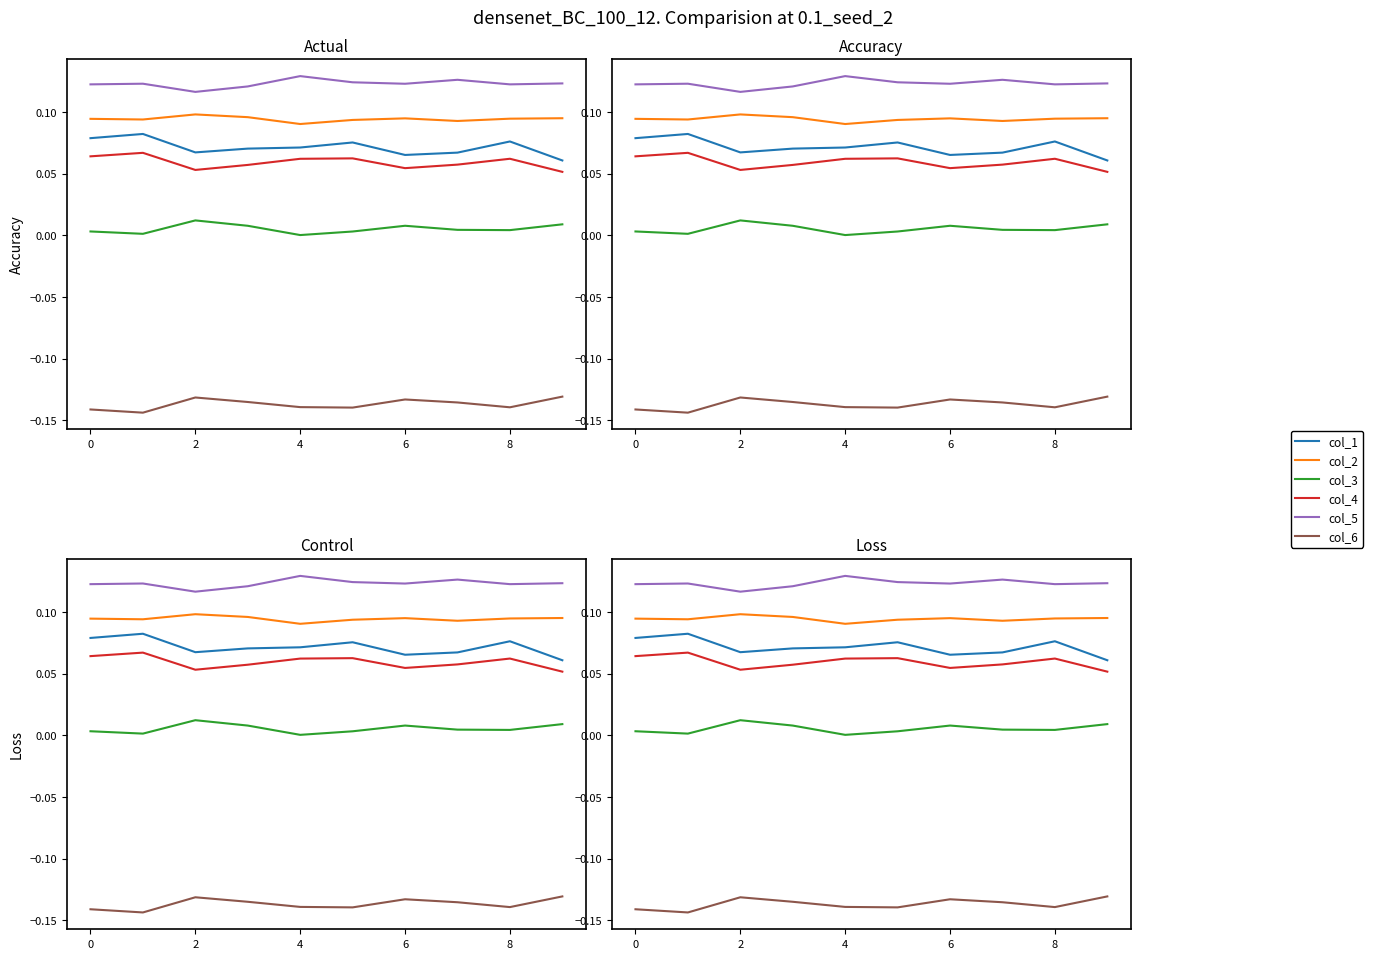

What is the label of the 1st point from the right?

9